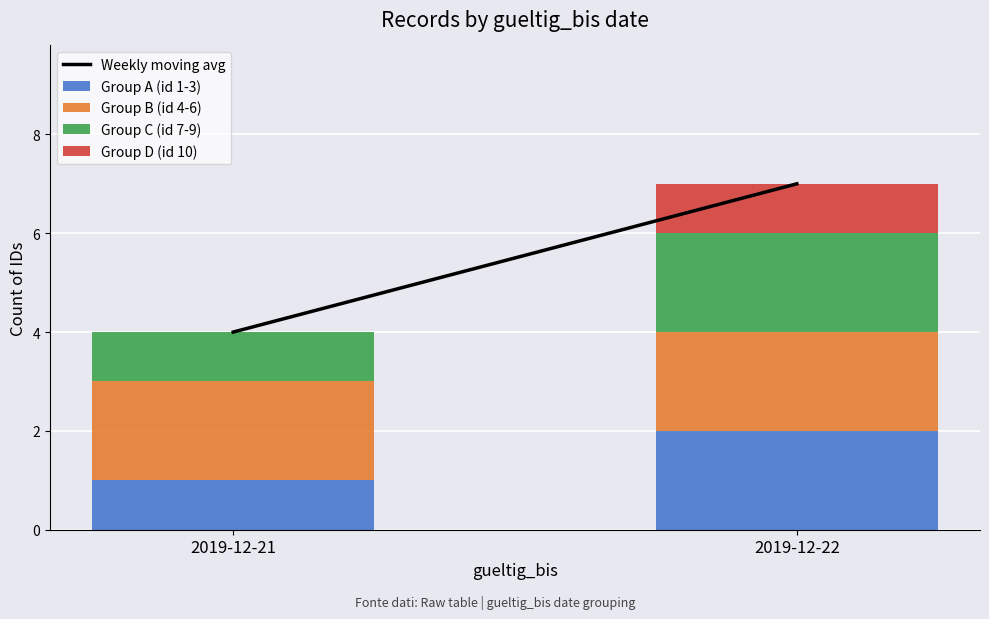

Which category has the highest value in the Group A (id 1-3) series?

2019-12-22